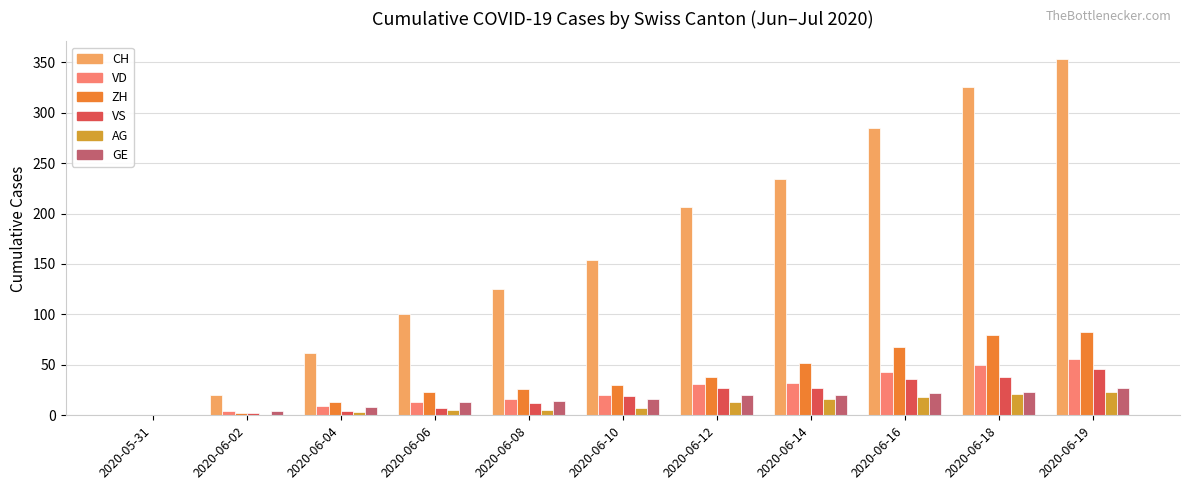

Between 2020-06-12 and 2020-06-18, which series saw the biggest shift?

CH